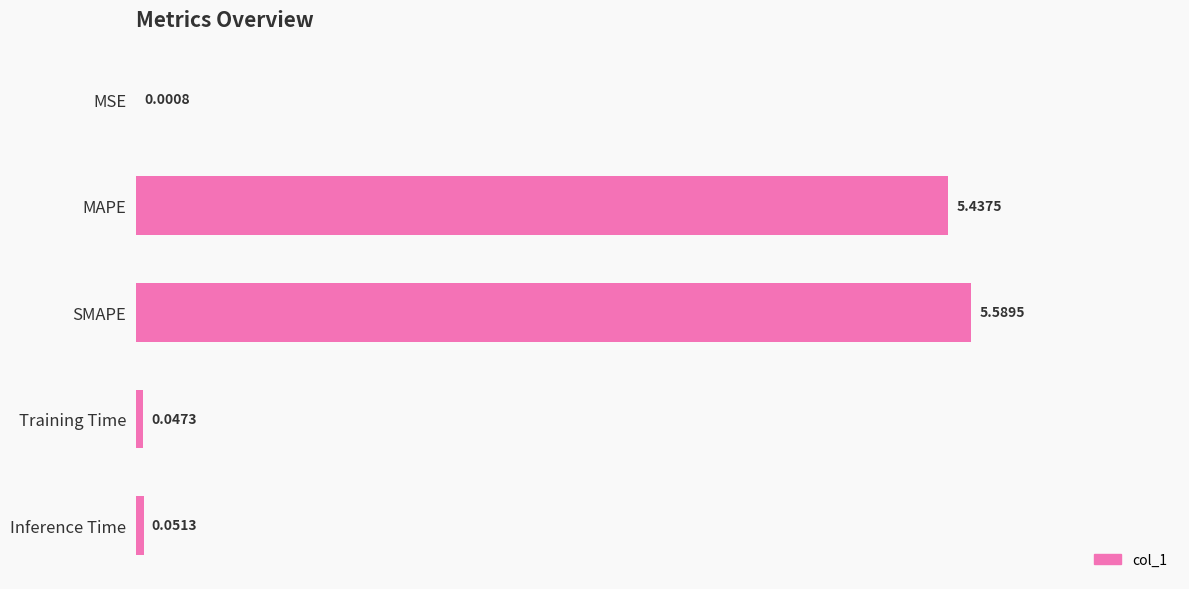

What is the sum of all values?

11.1